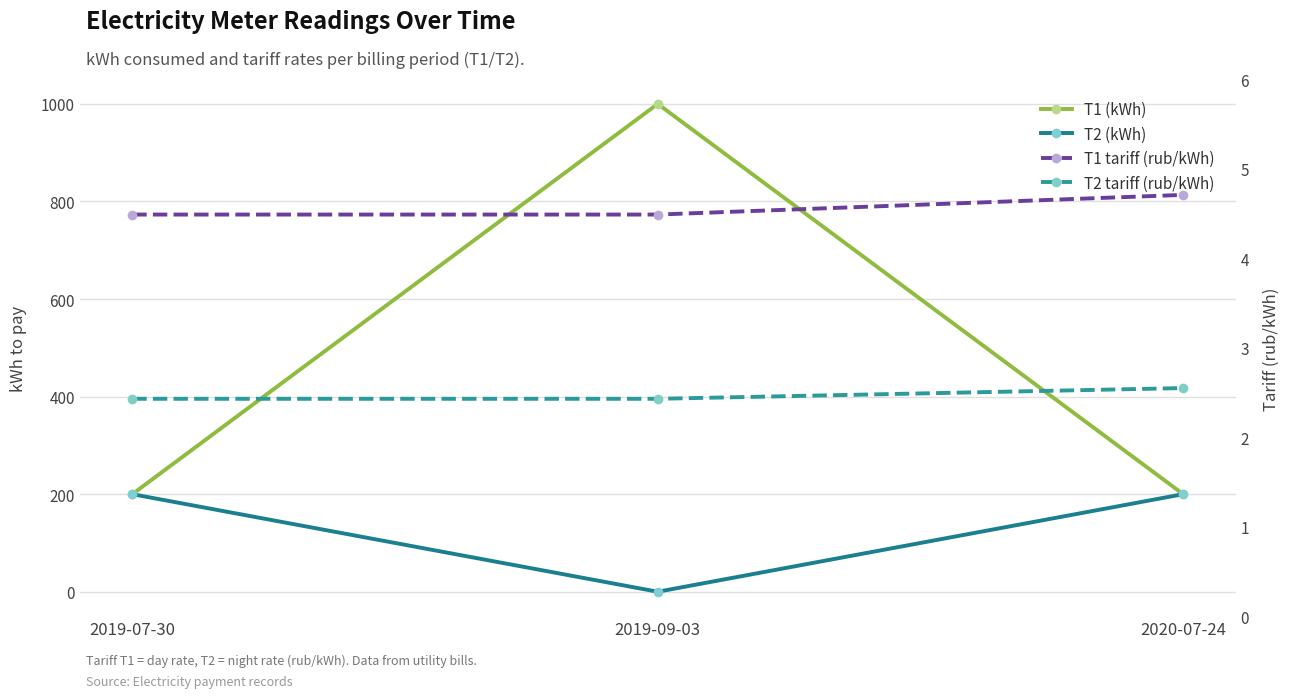

Reading right to left, transcribe all the data shown in this chart.

T1 (kWh): 2020-07-24=200.0	2019-09-03=1000.0	2019-07-30=200.0
T2 (kWh): 2020-07-24=200.0	2019-09-03=0.0	2019-07-30=200.0
T1 tariff (rub/kWh): 2020-07-24=4.7	2019-09-03=4.5	2019-07-30=4.5
T2 tariff (rub/kWh): 2020-07-24=2.5	2019-09-03=2.4	2019-07-30=2.4